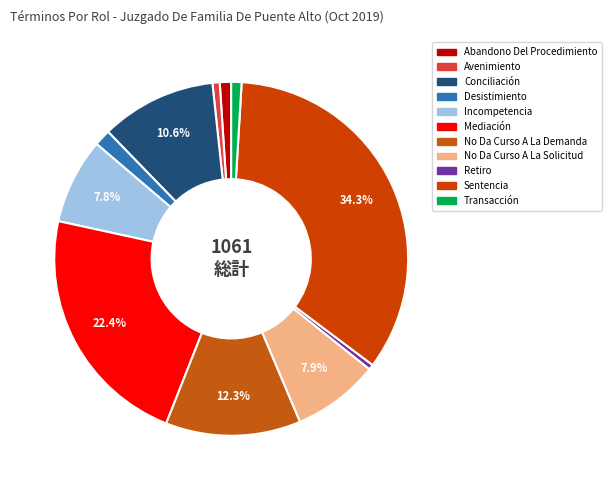

Does No Da Curso A La Demanda account for over 50% of the chart?

No